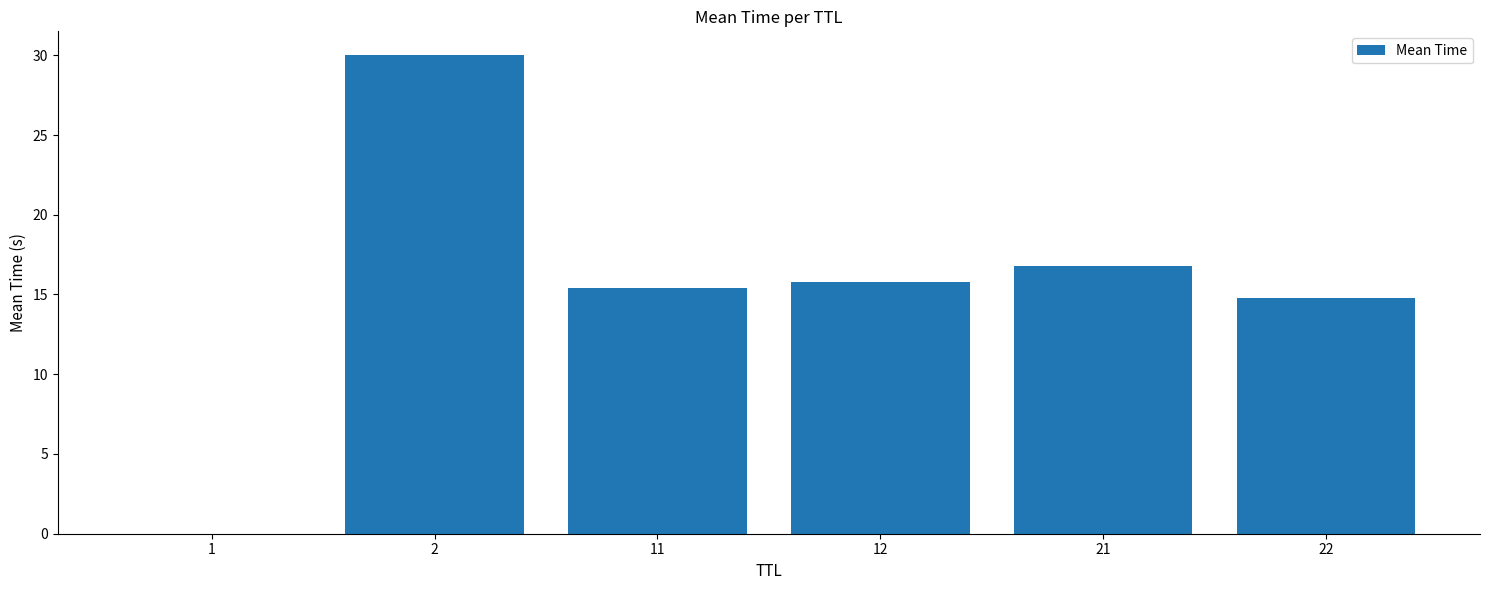

Are the bars horizontal?

No